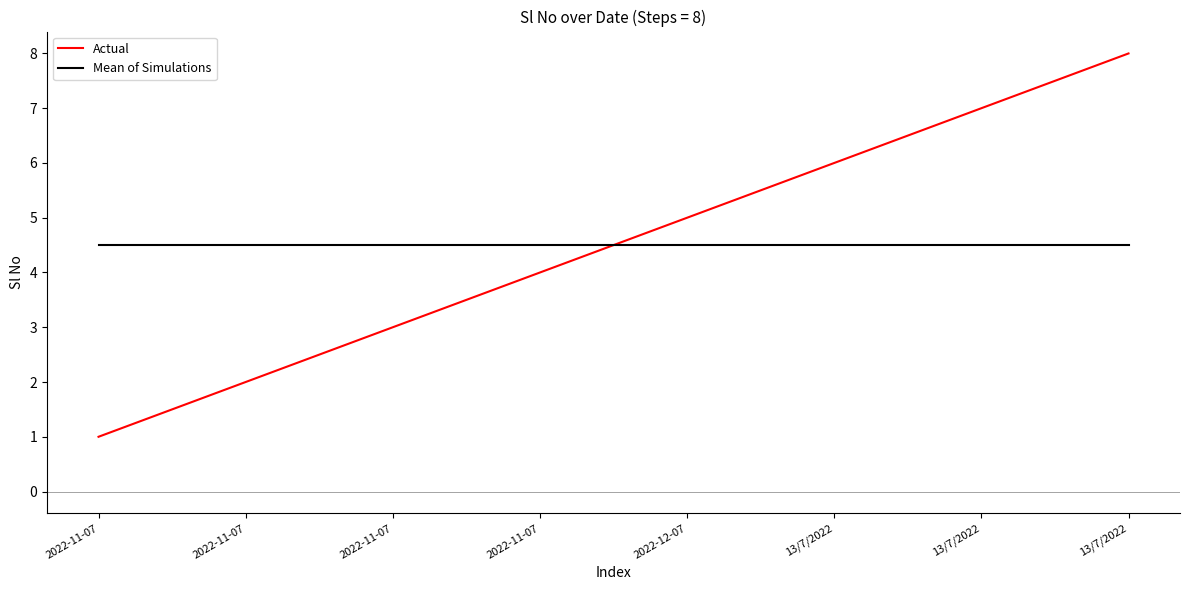

How many values in the Actual series are below 5?

4